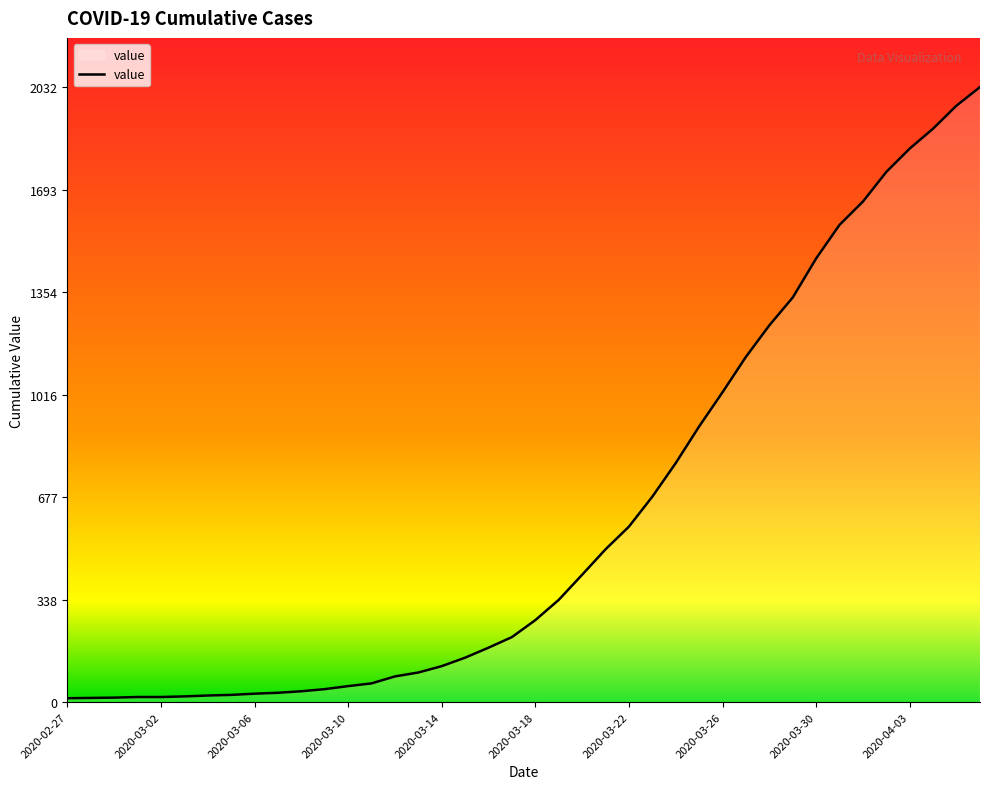

How many lines are shown in the chart?

1